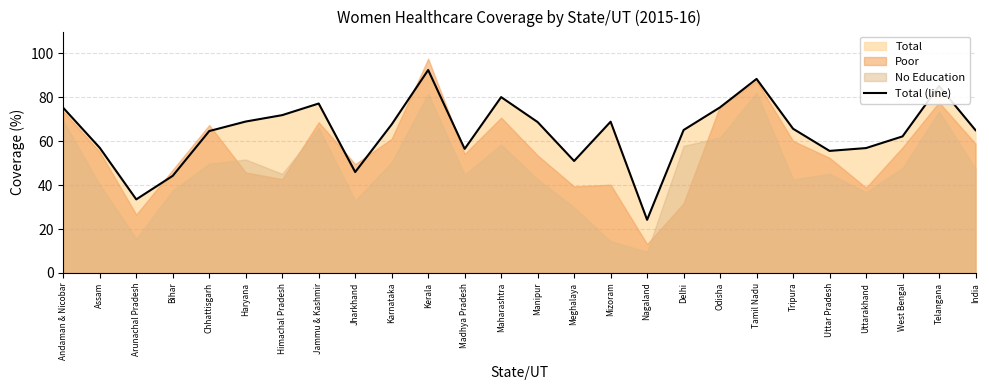

What is the value of the 12th point from the left?

56.5